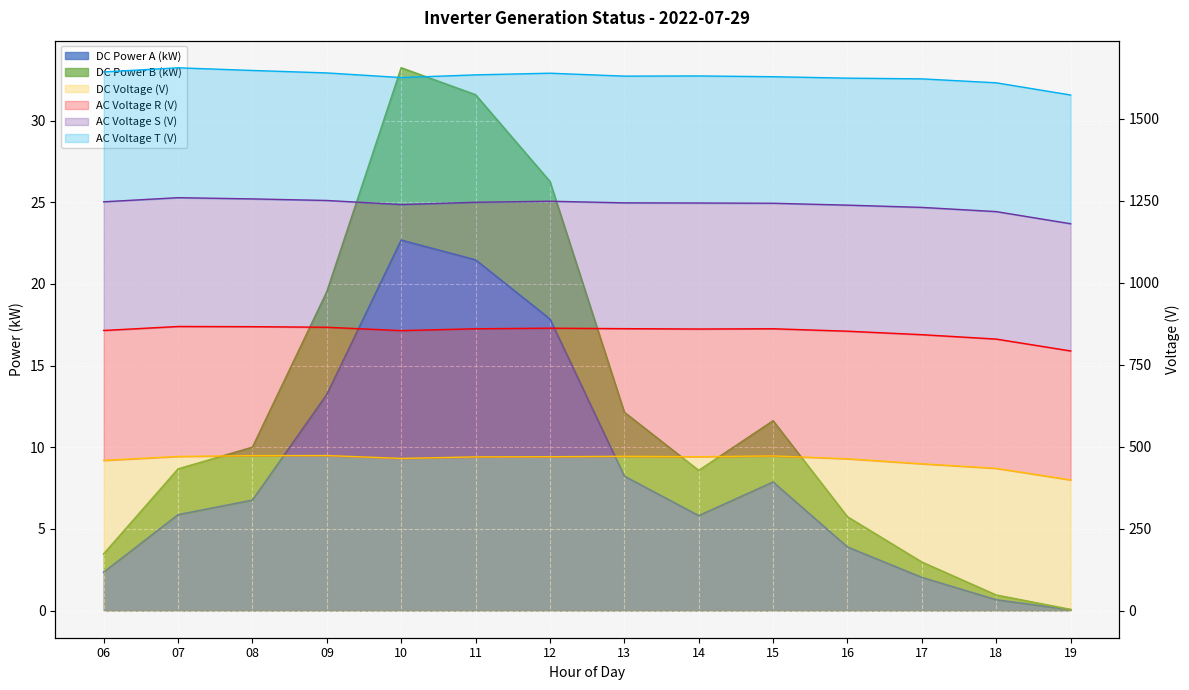

At 19, list the series in order from smallest to largest.

DC Power A (kW), DC Power B (kW), DC Voltage (V)